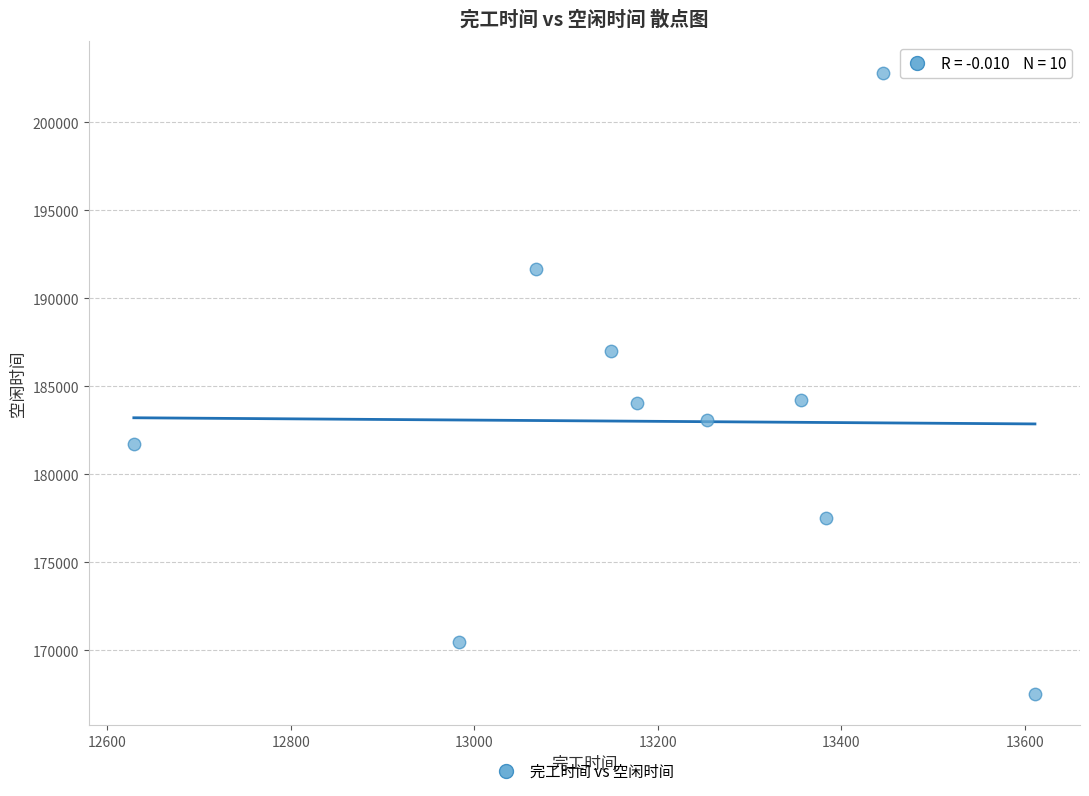

What is the average X value?

13205.4